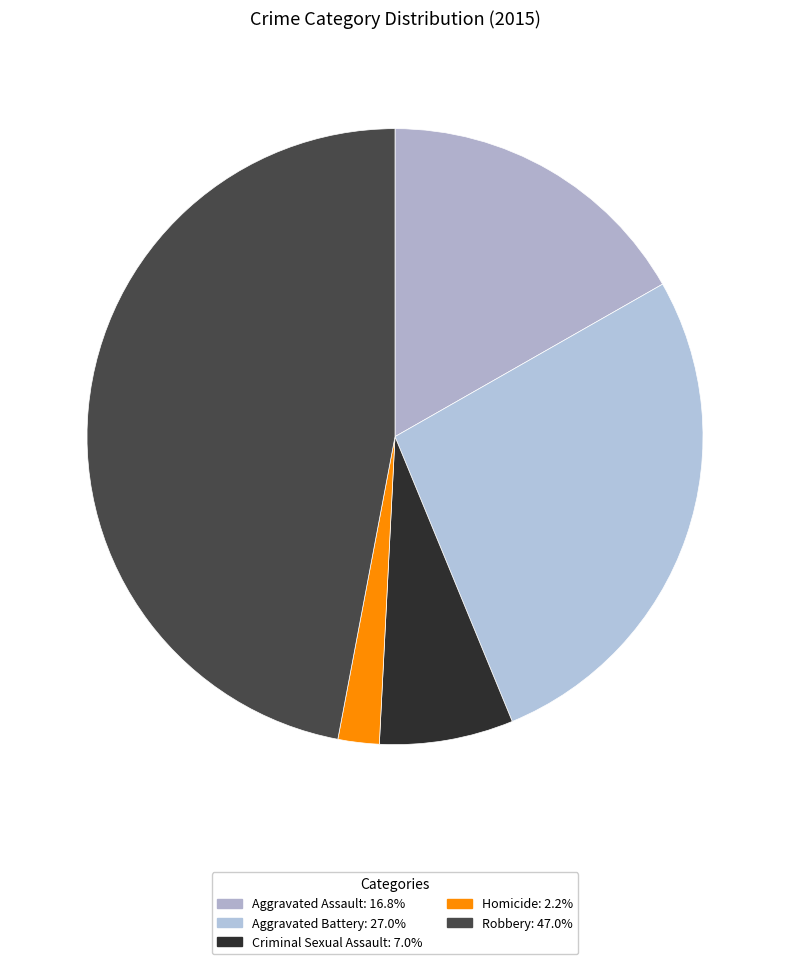

To the nearest percent, what is the combined percentage of Aggravated Battery and Criminal Sexual Assault?

34%